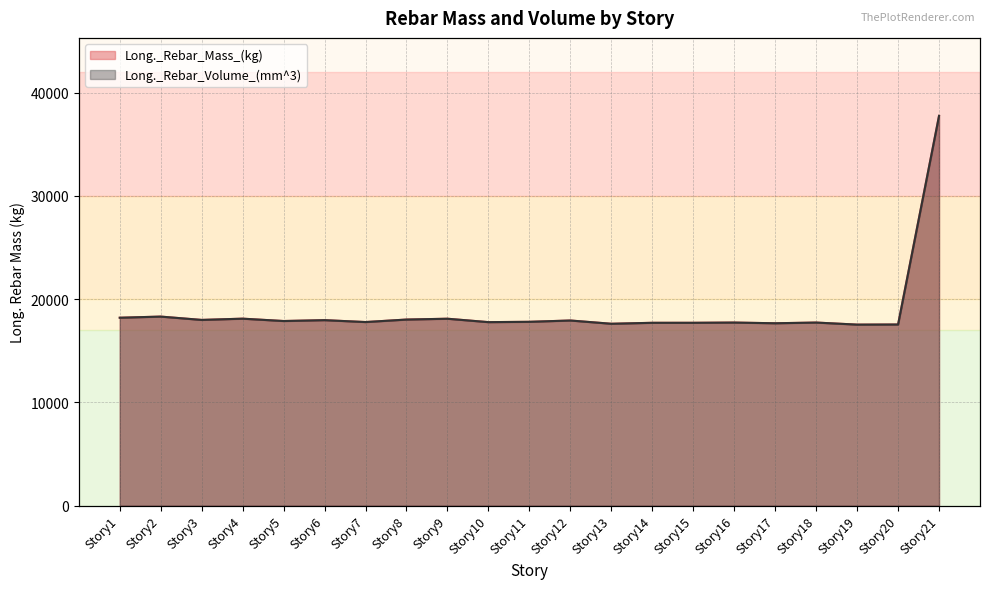

In Long._Rebar_Volume_(mm^3), how many points are lower than both neighbors (excluding endpoints)?

7